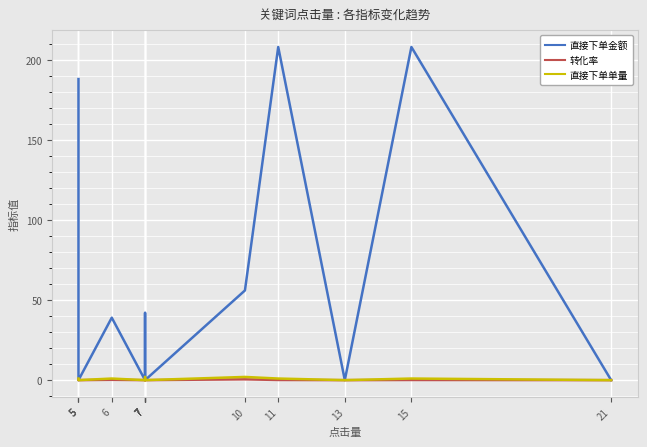

What is the sum of all 直接下单金额 values?

755.0